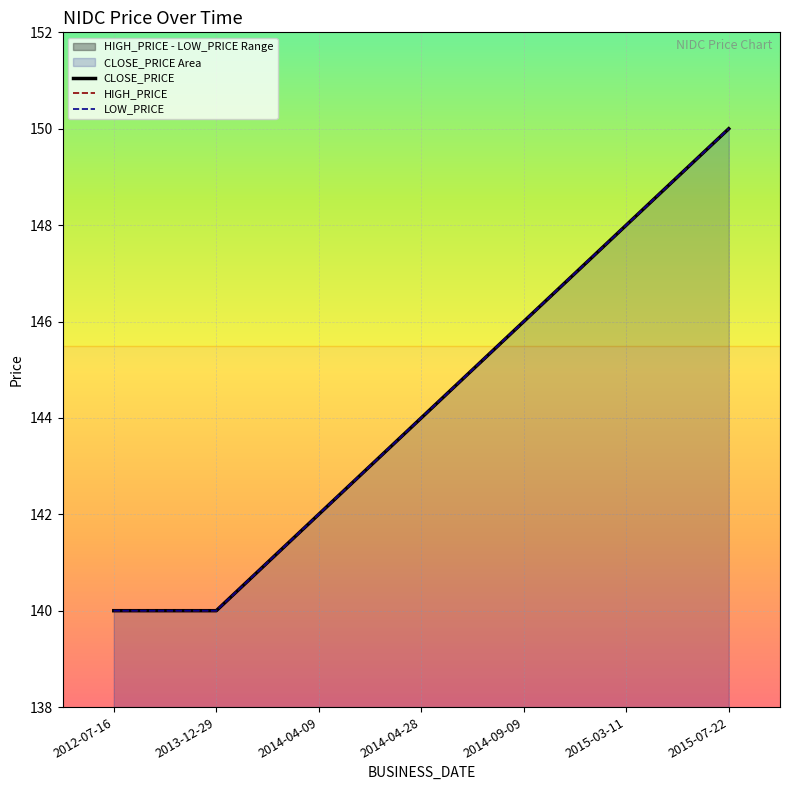

Where does the HIGH_PRICE series first go above 144?

2014-09-09